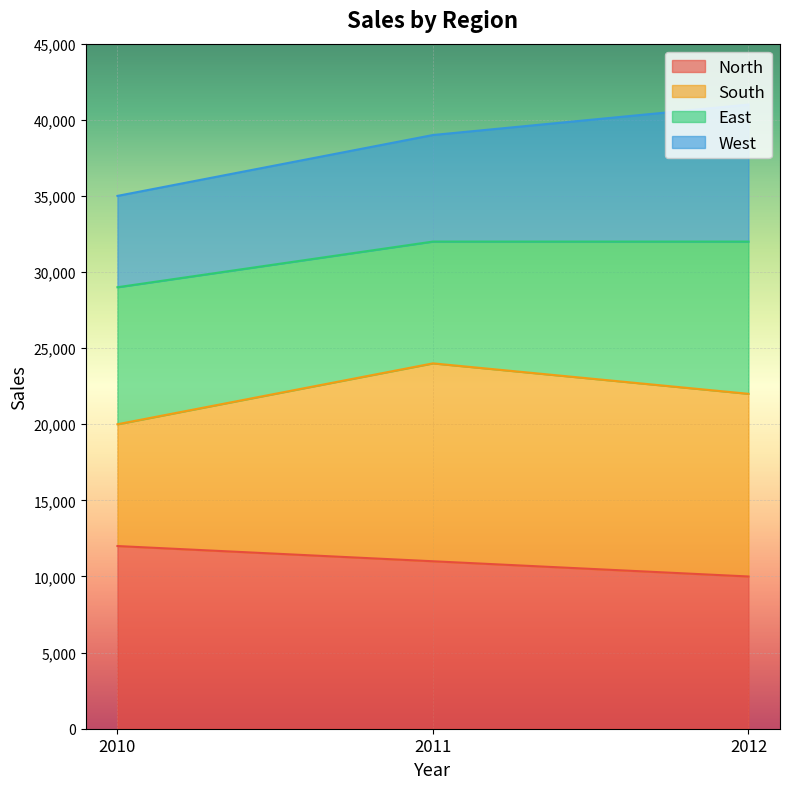

What is the maximum value for North?

12000